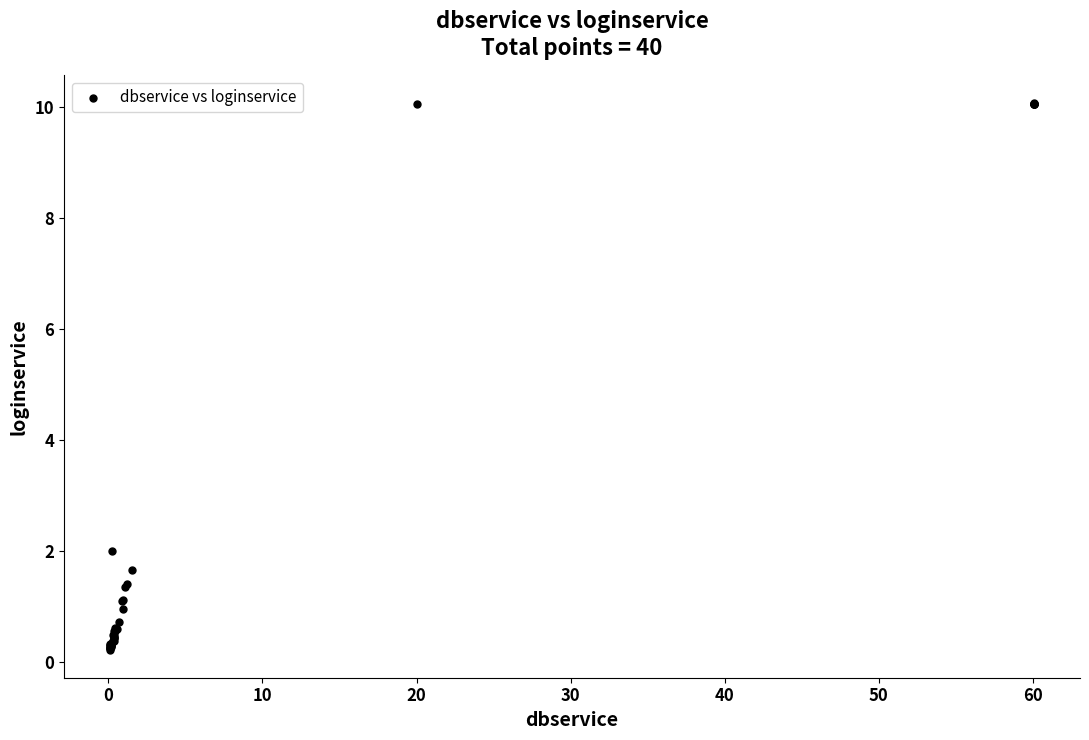

What Y value in the scatter plot is closest to 5?

2.0